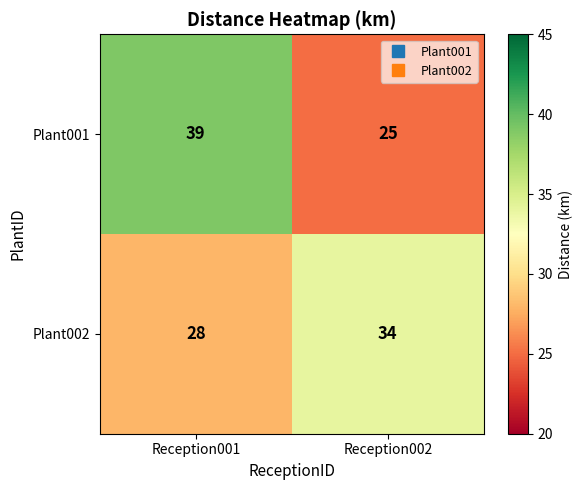

How many series are shown in this chart?

2